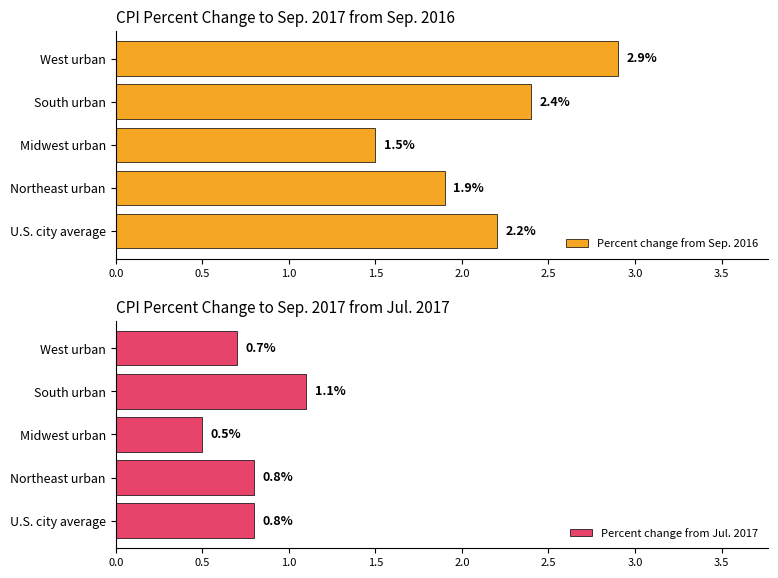

Rank the categories by Percent change from Sep. 2016 value from highest to lowest.

West urban, South urban, U.S. city average, Northeast urban, Midwest urban